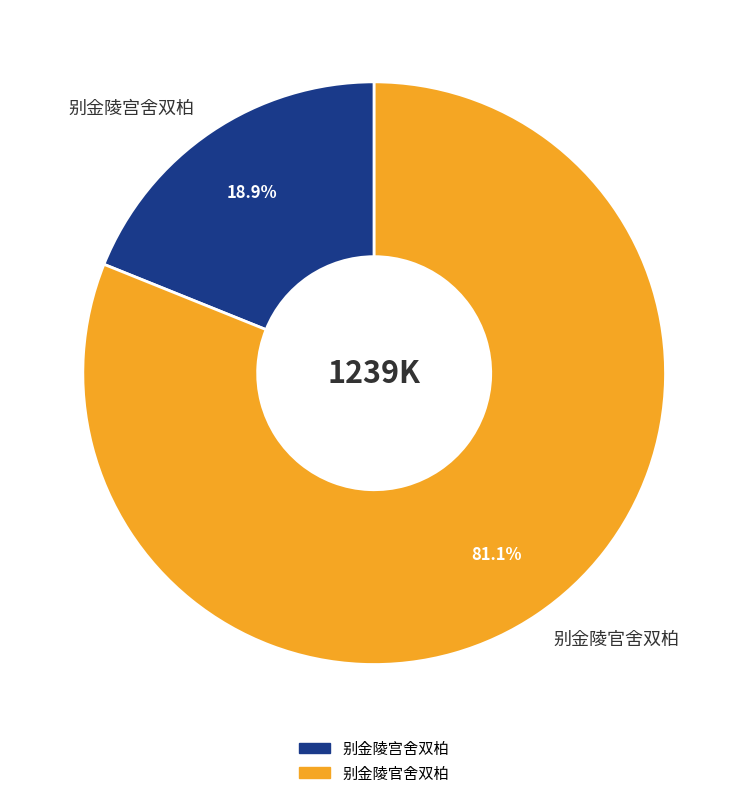

To the nearest percent, what is the combined percentage of 别金陵宫舍双柏 and 别金陵官舍双柏?

100%